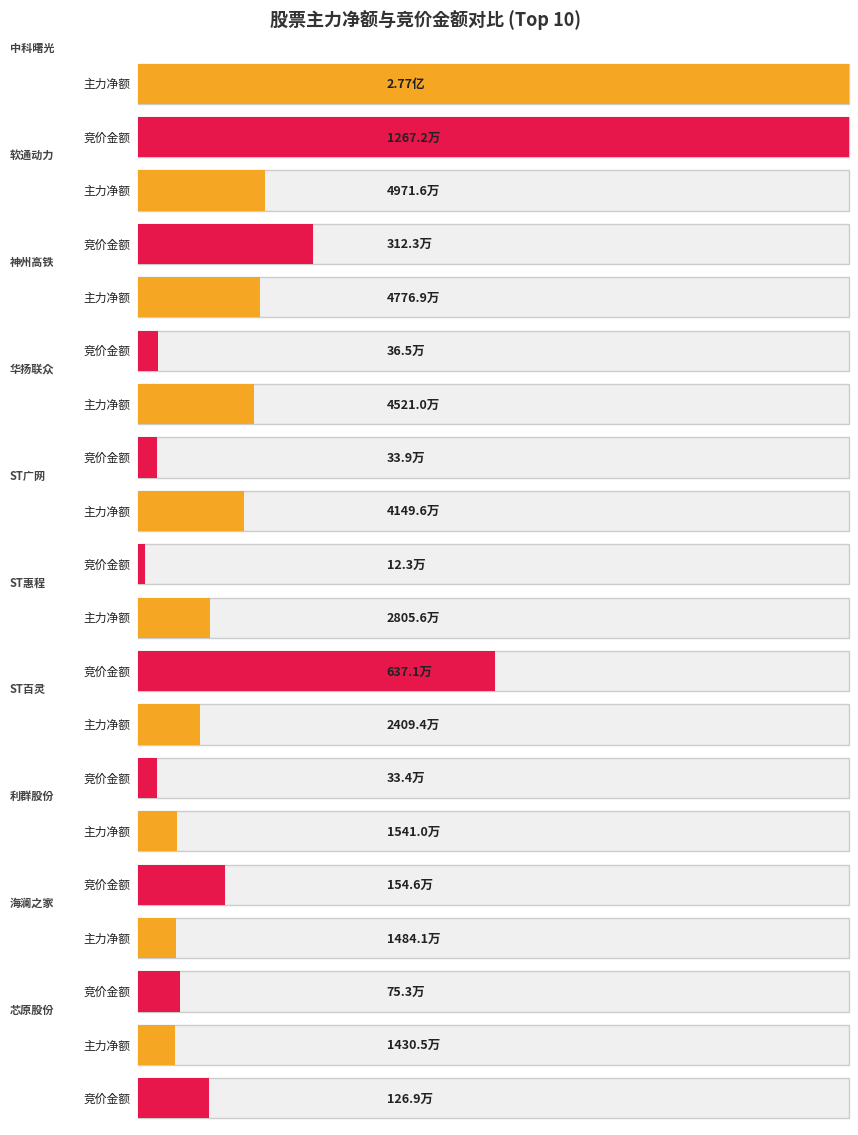

What is the label of the 2nd bar from the left?

软通动力